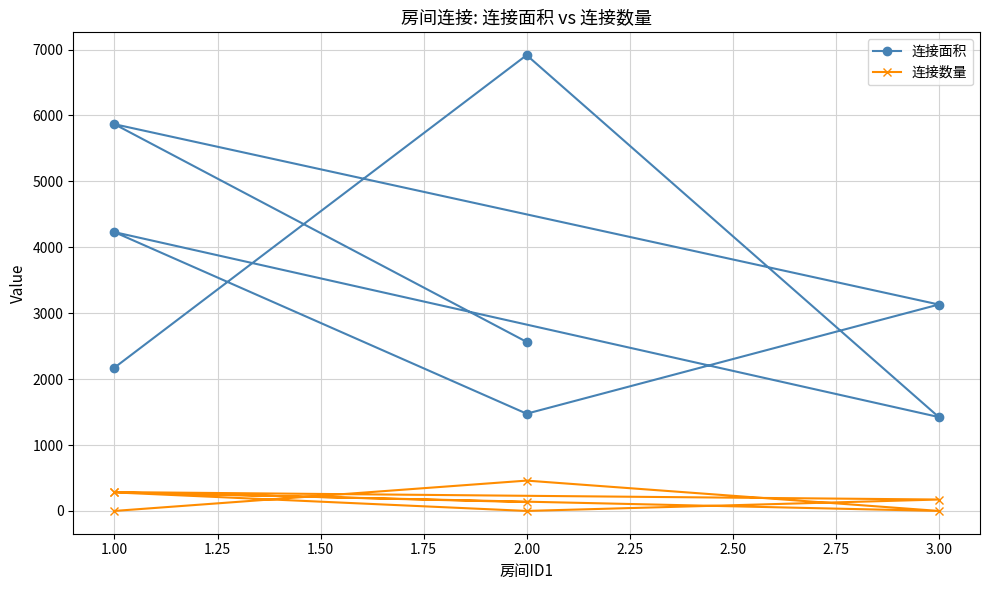

What is the value of the 连接数量 point at the 4th from the left?

282